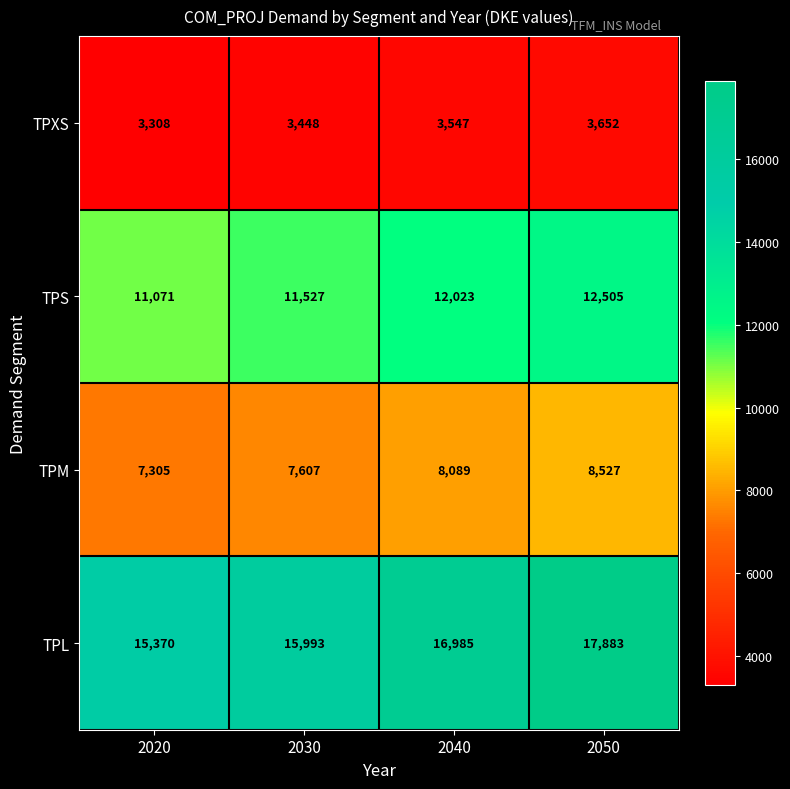

What is the highest value of the TPS series?

12505